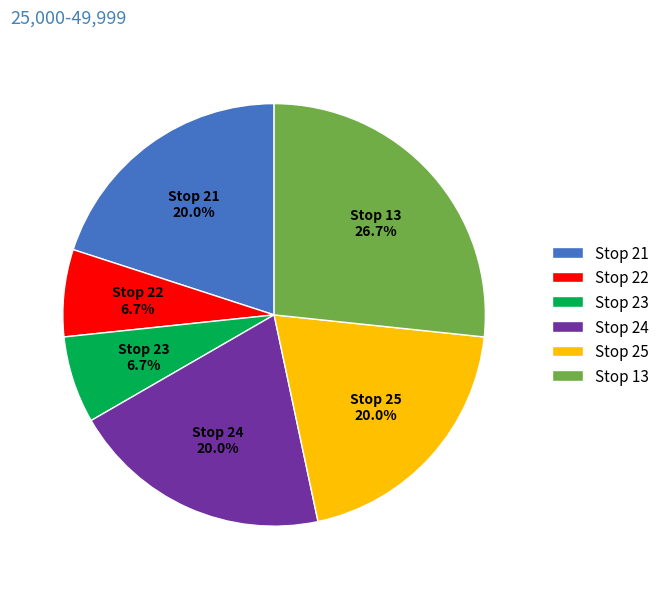

Which has a higher value, Stop 25 or Stop 13?

Stop 13